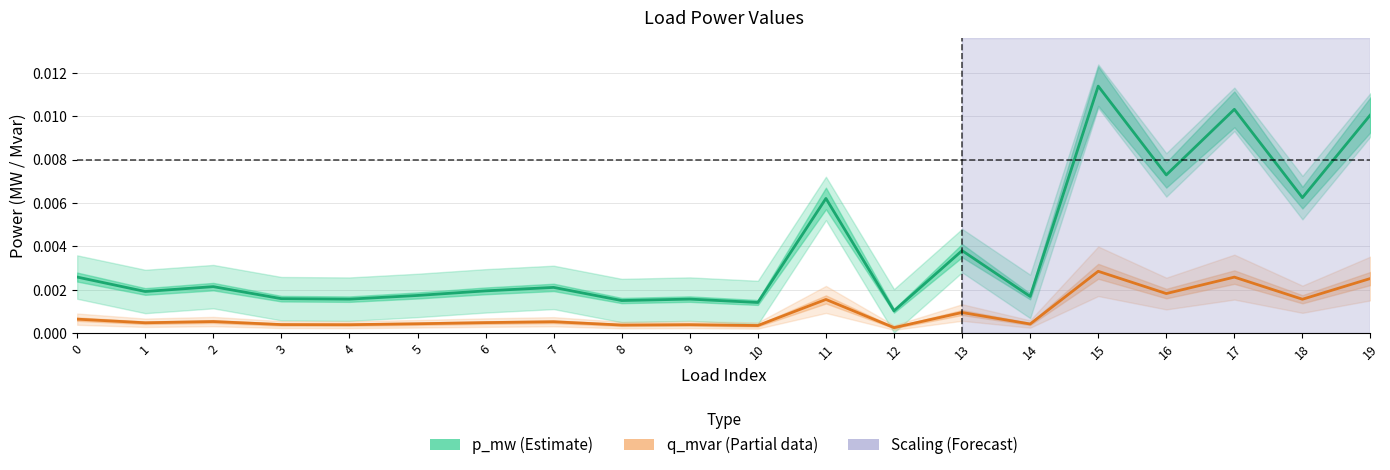

Which series has the largest range (max minus min)?

p_mw (Estimate)